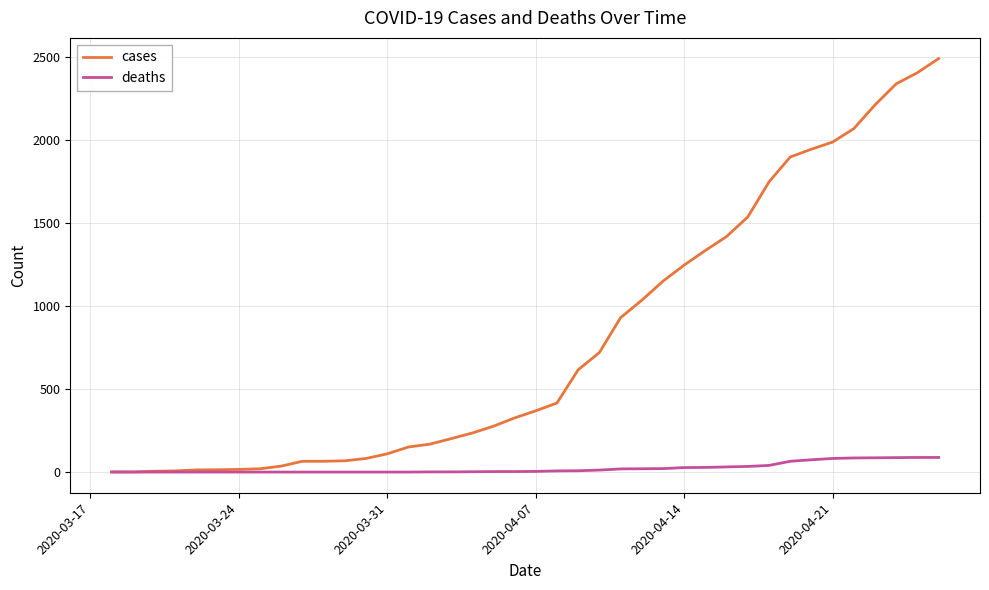

What is the highest value of the cases series?

2491